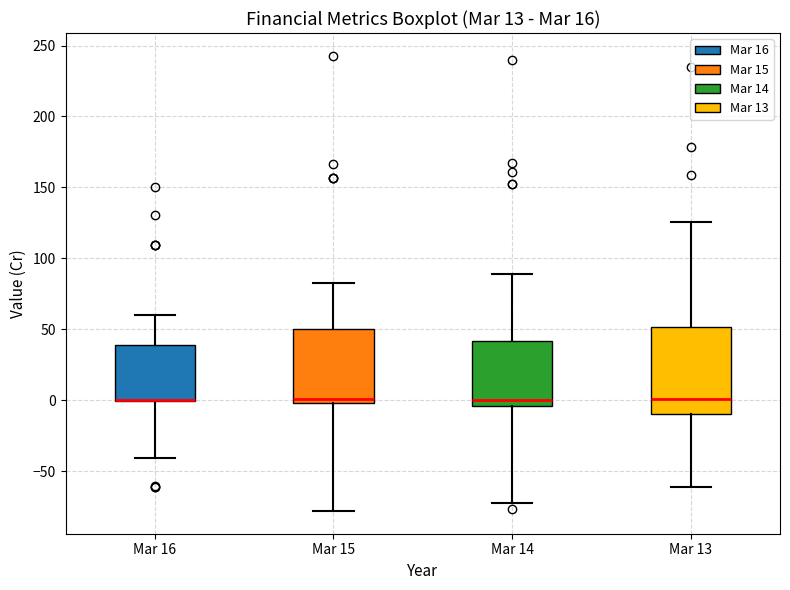

Which box is the tallest, from its lower edge to its upper edge?

Mar 13